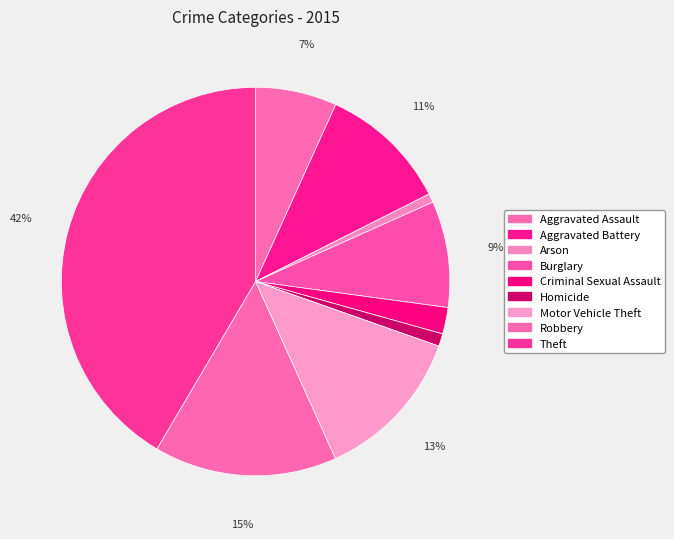

How many slices are in this pie chart?

9